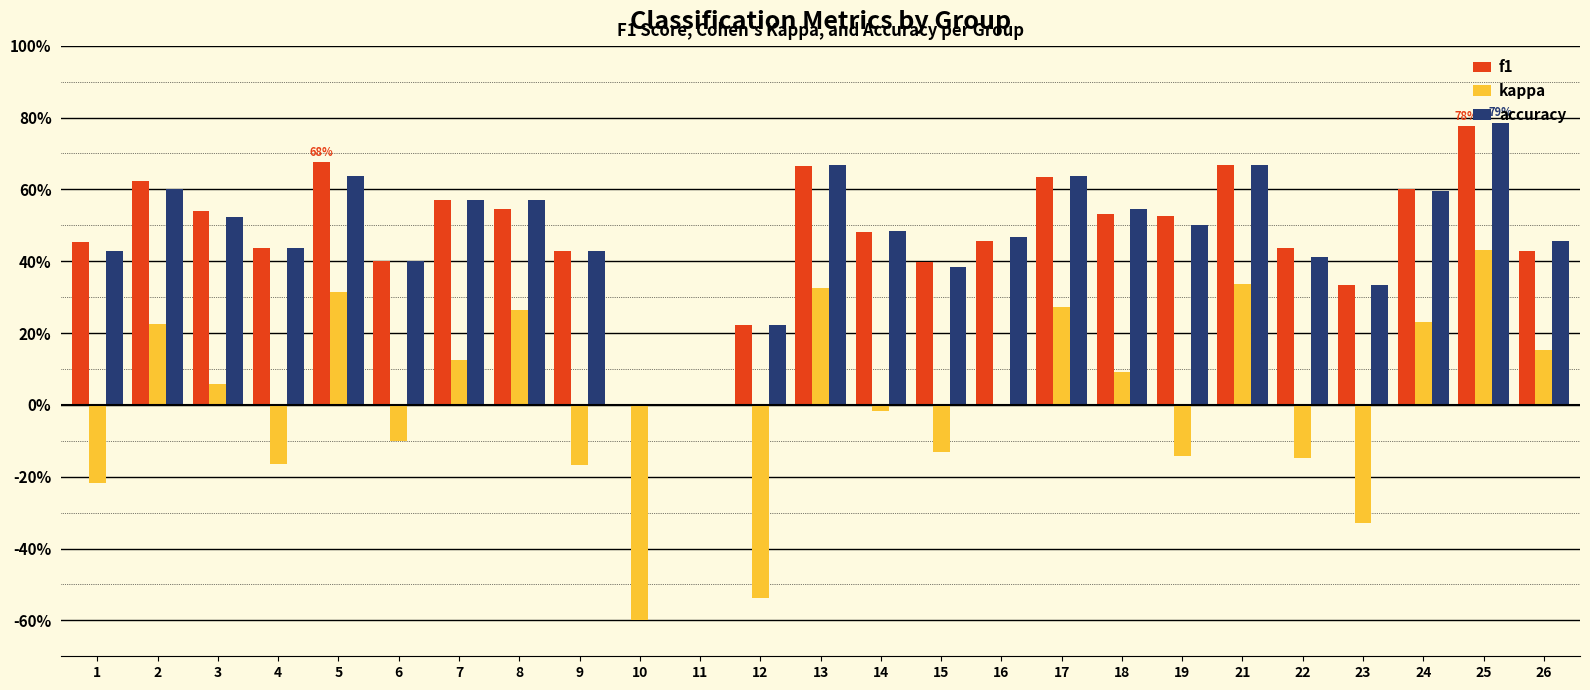

What are all the series names shown in the legend?

f1, kappa, accuracy